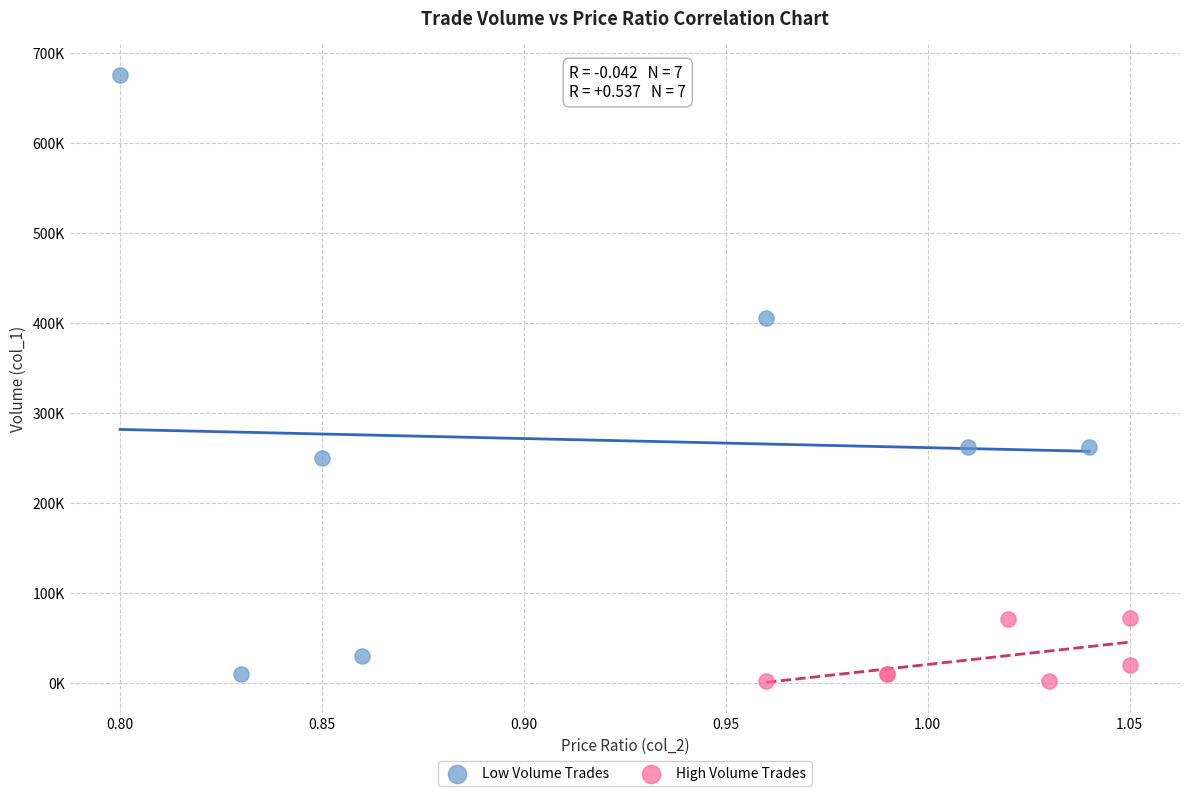

What are all the series names shown in the legend?

Low Volume Trades, High Volume Trades